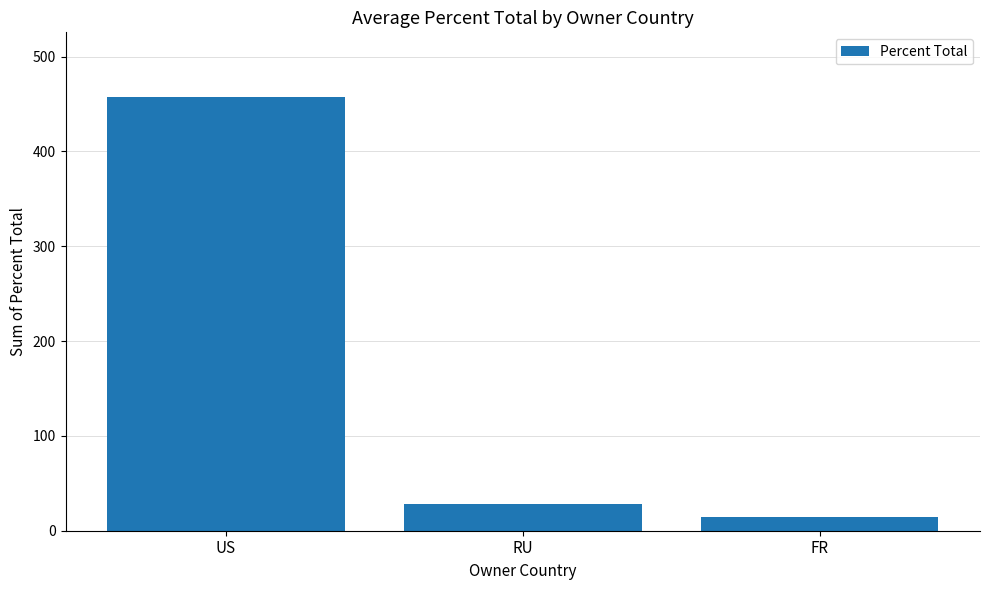

What is the average value?

166.7